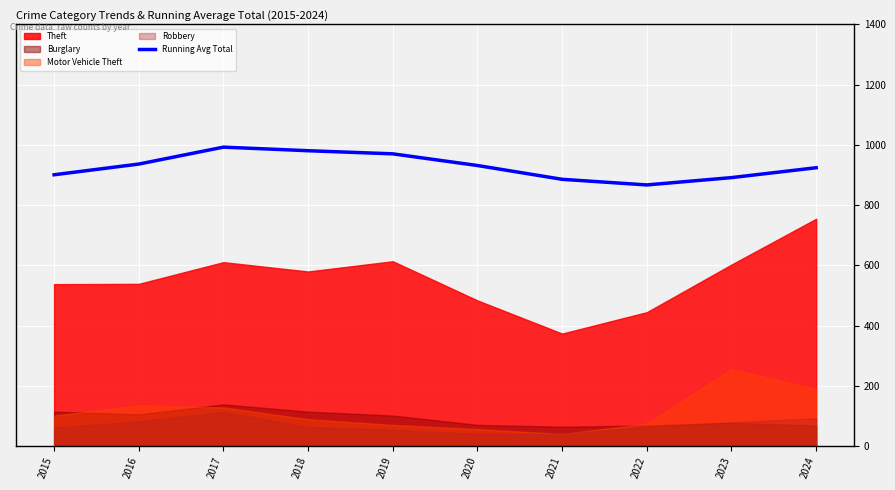

What is the value of the 3rd point from the left?

992.7